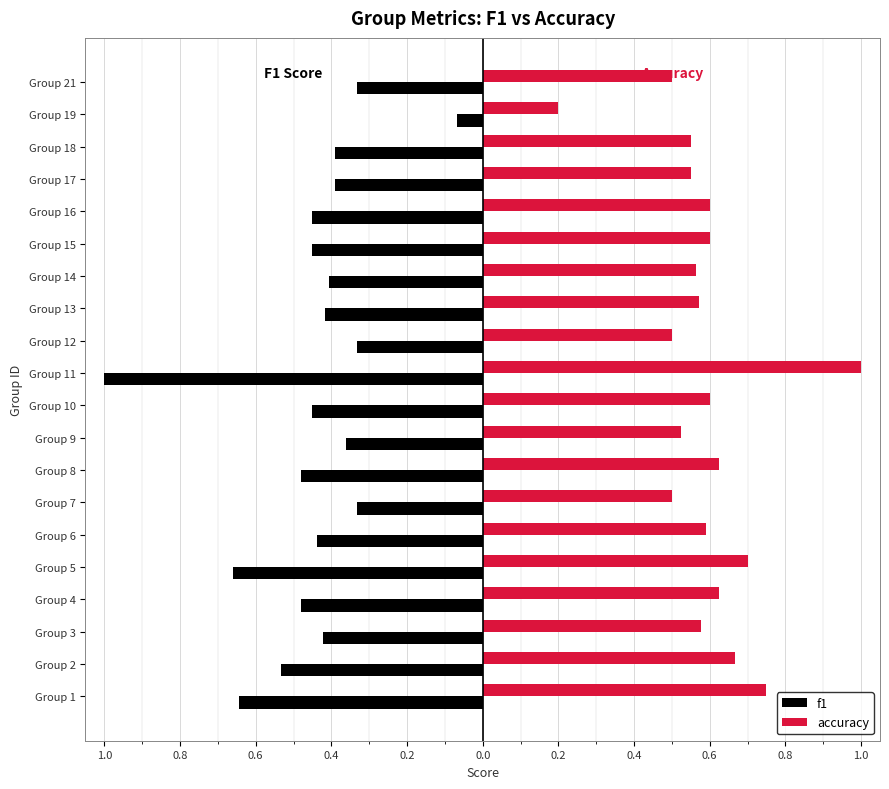

What are all the series names shown in the legend?

f1, accuracy